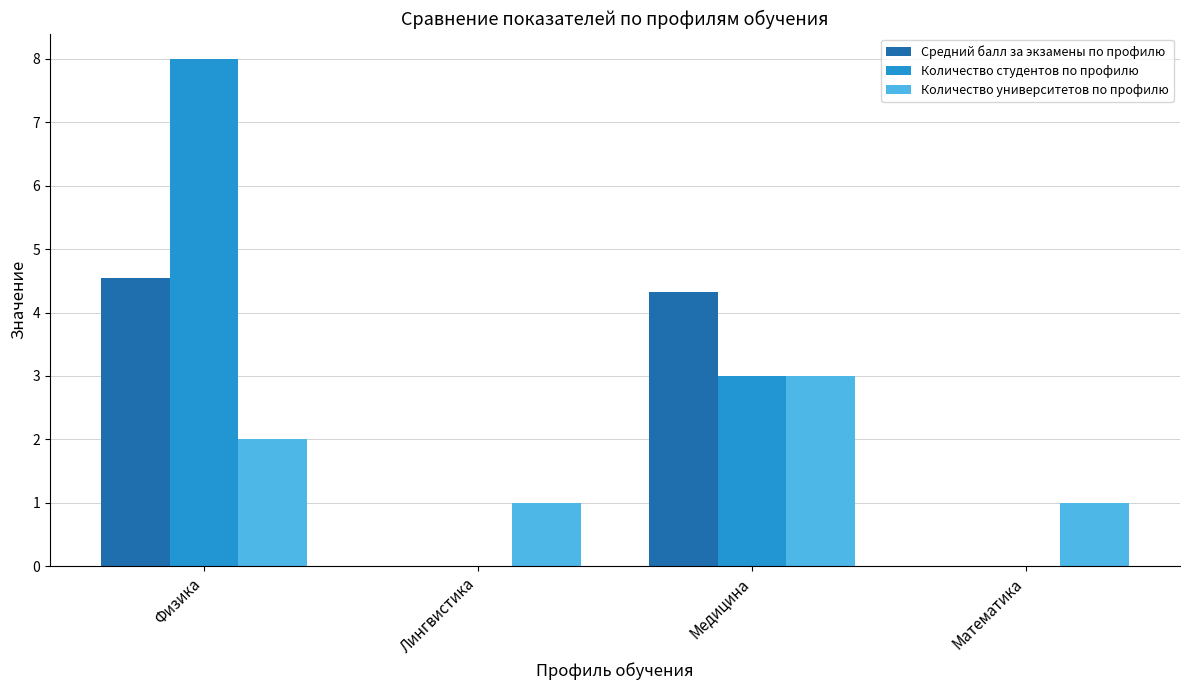

How many data points in Средний балл за экзамены по профилю are above 4?

2